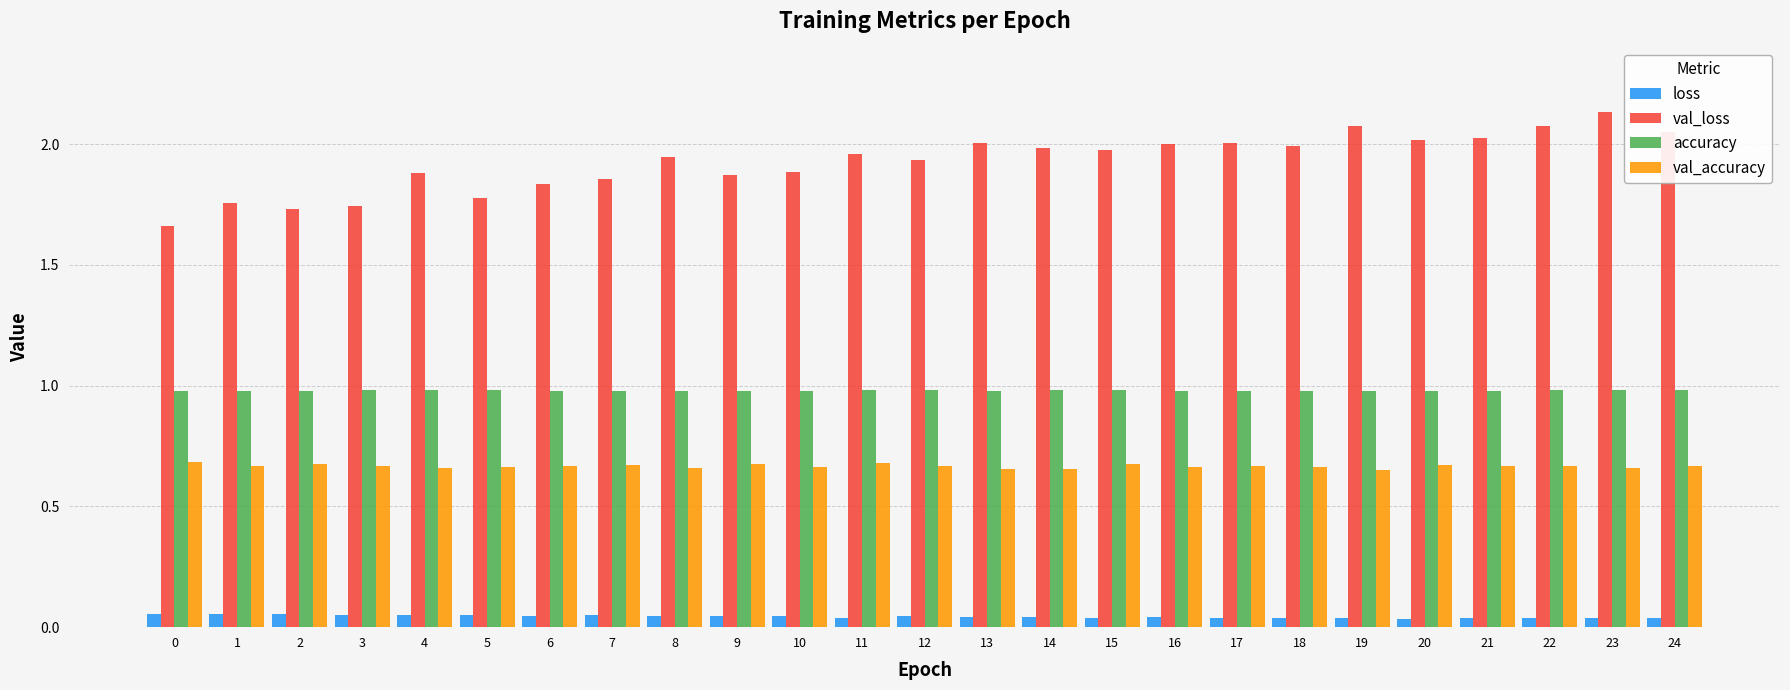

Count the loss values in the range 0 to 1.

25